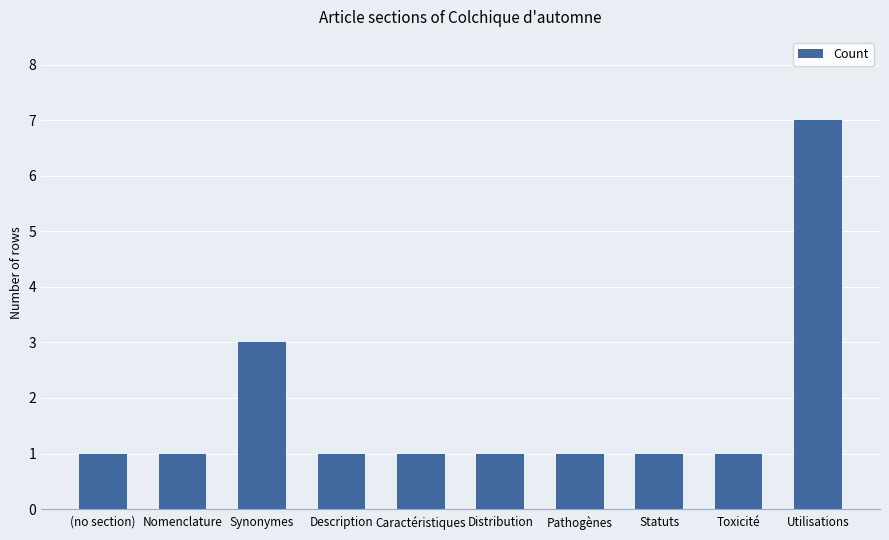

How many values are between 1 and 2?

8